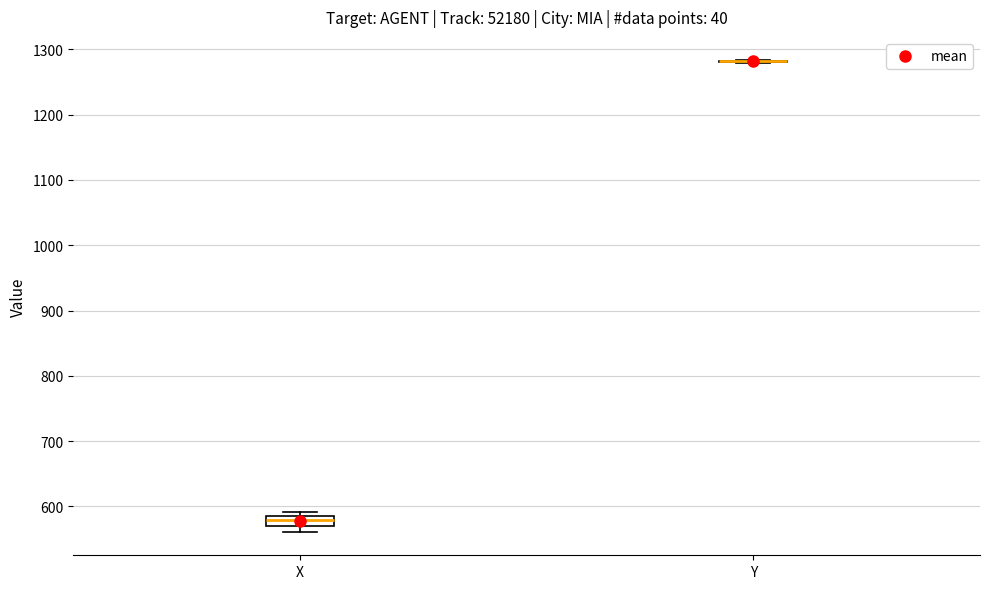

Where is the upper edge of the box for X on the y-axis? The values are not printed on the chart, so give them approximately, as read against the axis.

590